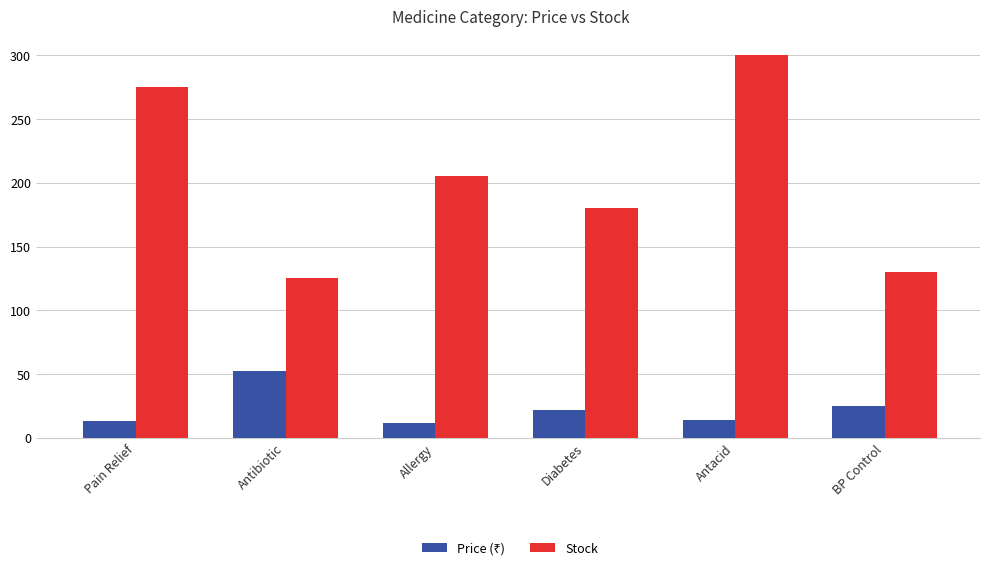

What position from the right is Diabetes?

3